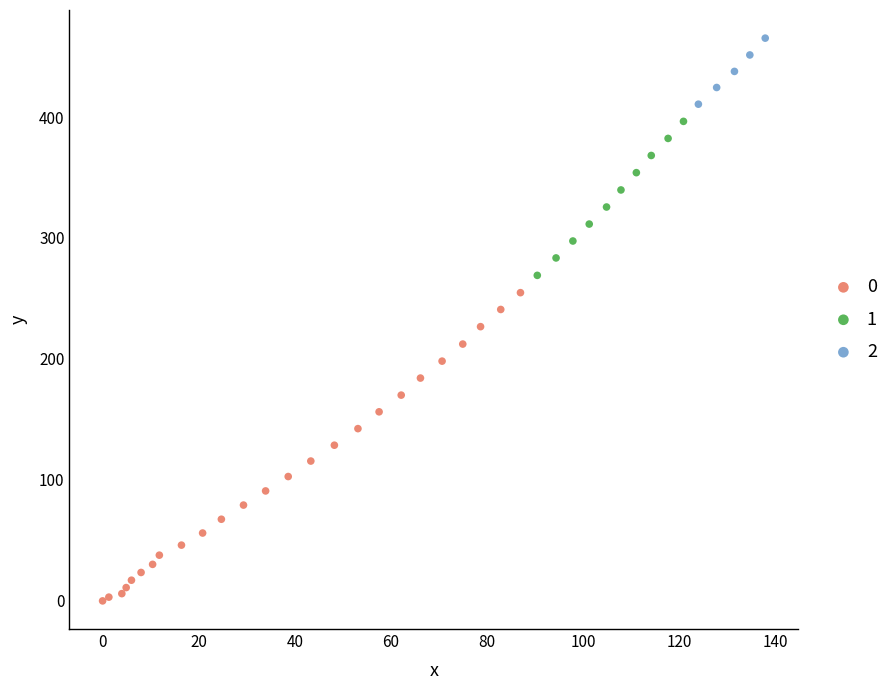

What are all the series names shown in the legend?

0, 1, 2